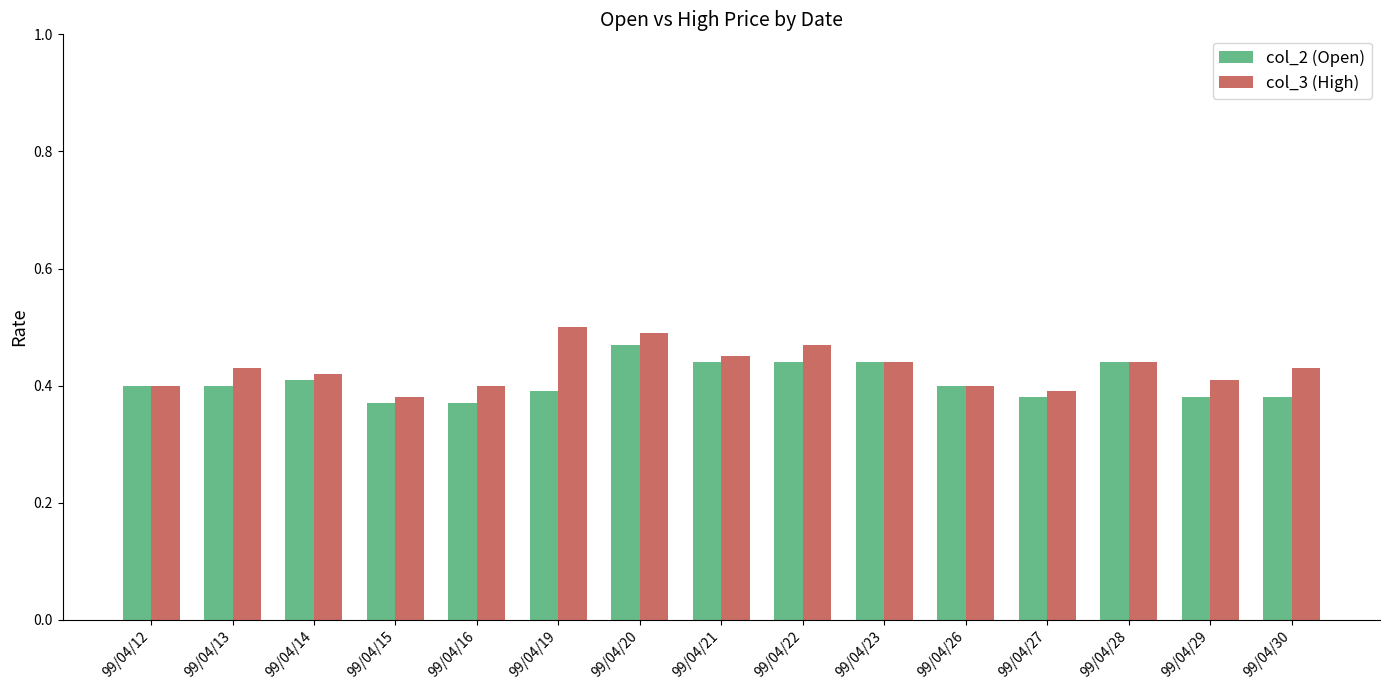

What is the sum of all col_2 (Open) values?

6.1